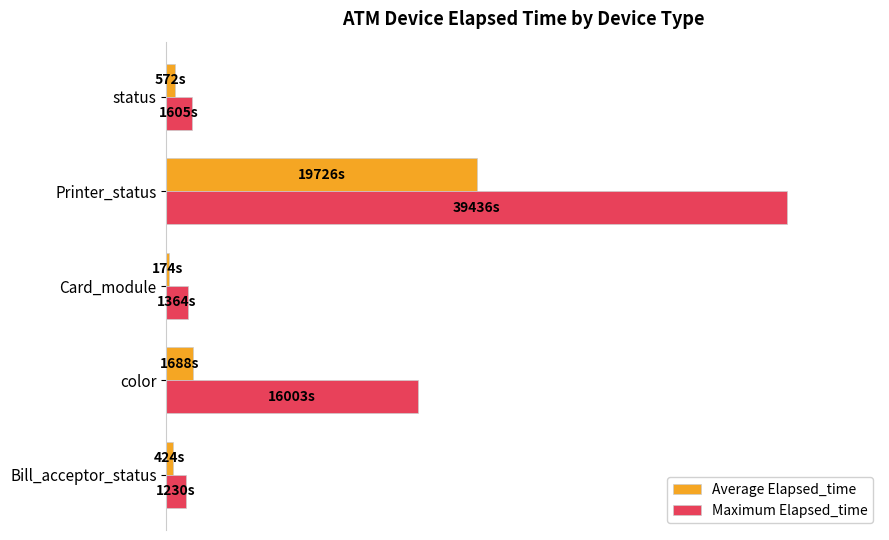

At which category is the sum across all series the highest?

Printer_status